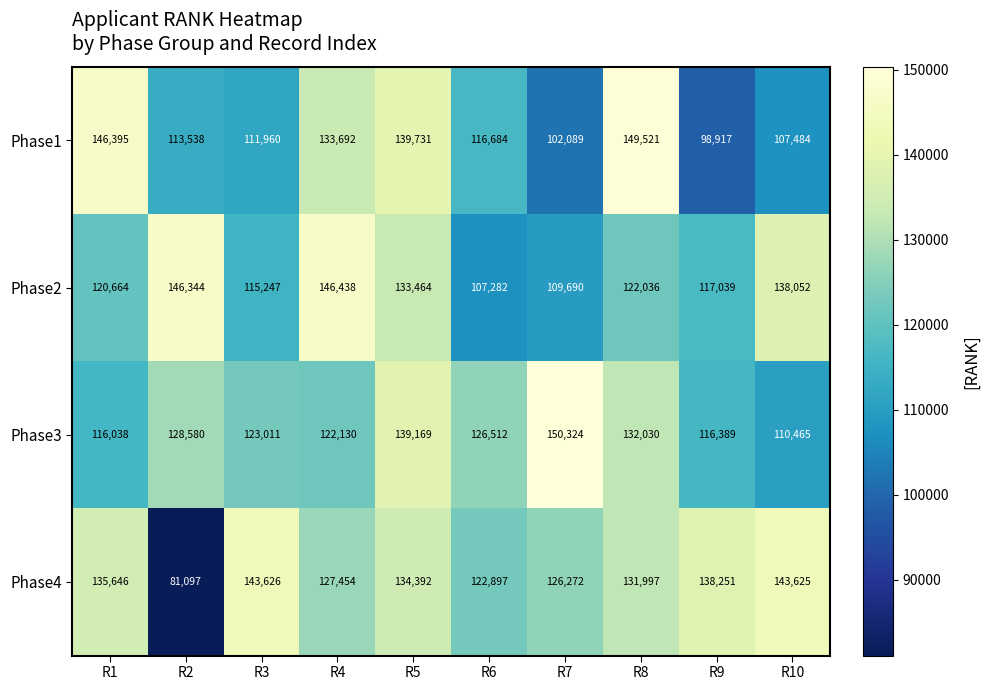

Where is Phase1 nearest to the value 124219?

R6